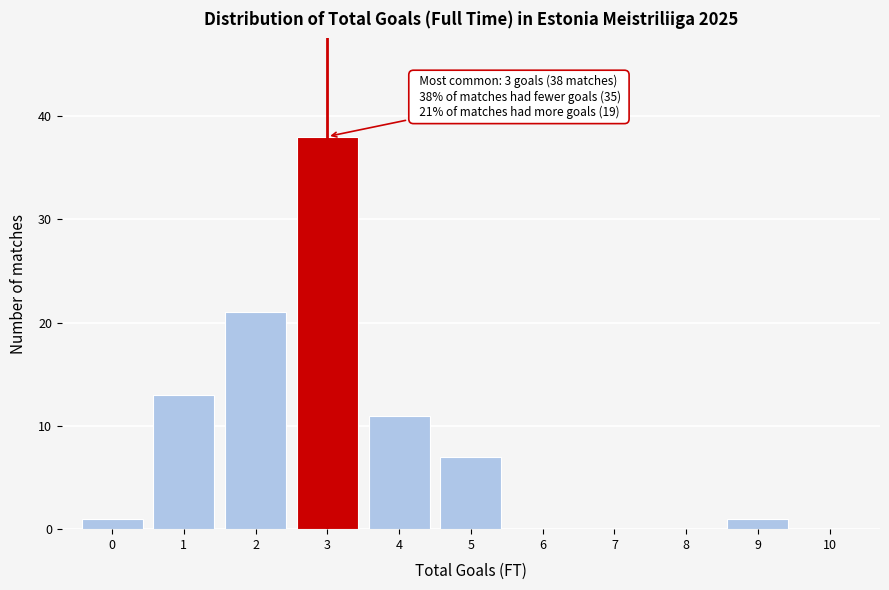

Over which range of the x-axis is the bar tallest?

2.5 to 3.5